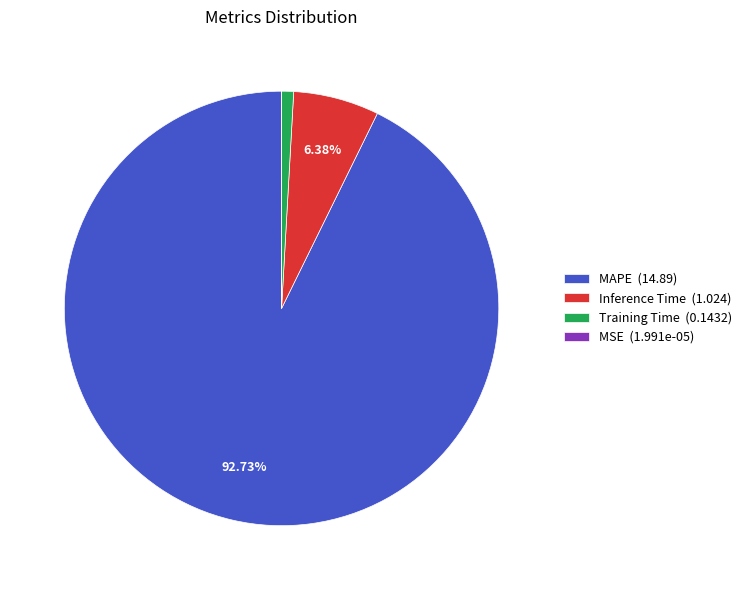

Does MAPE (14.89) represent more than half of the total?

Yes